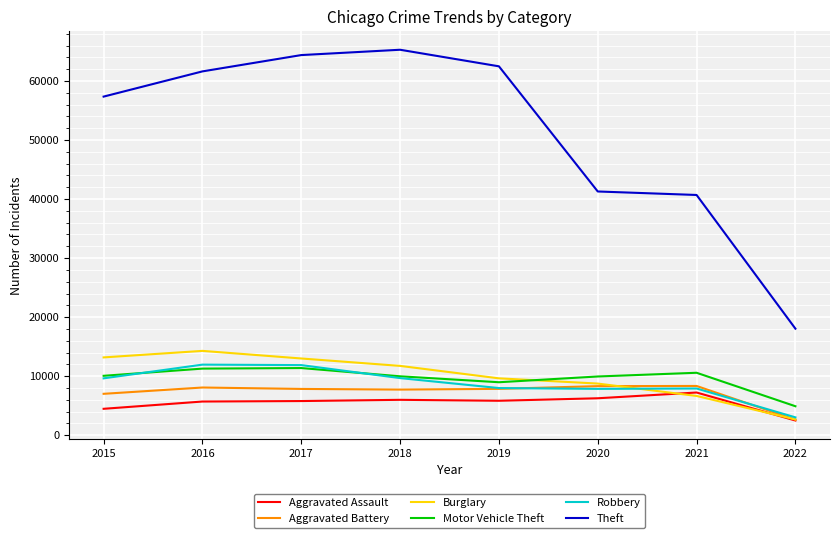

At which category does the chart reach its minimum across all series?

2022